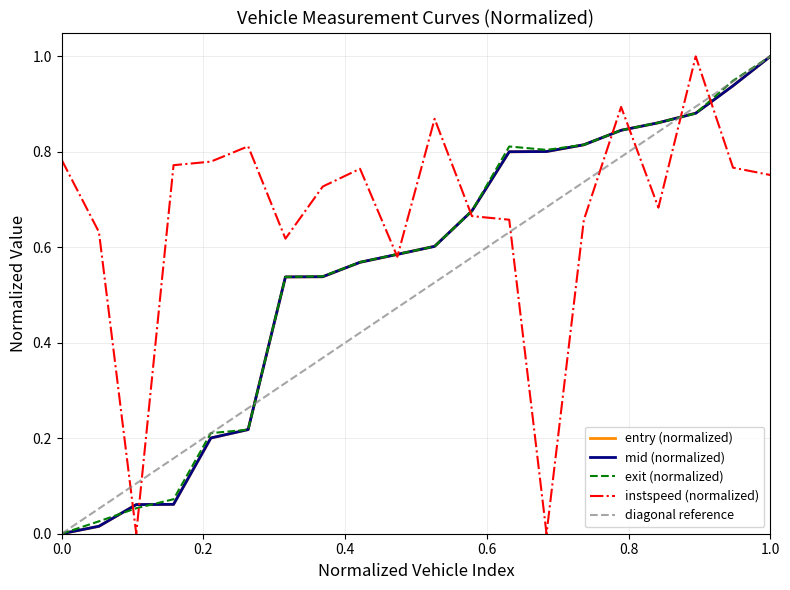

Rank the series by their maximum value, from lowest to highest.

entry, mid, exit, instspeed